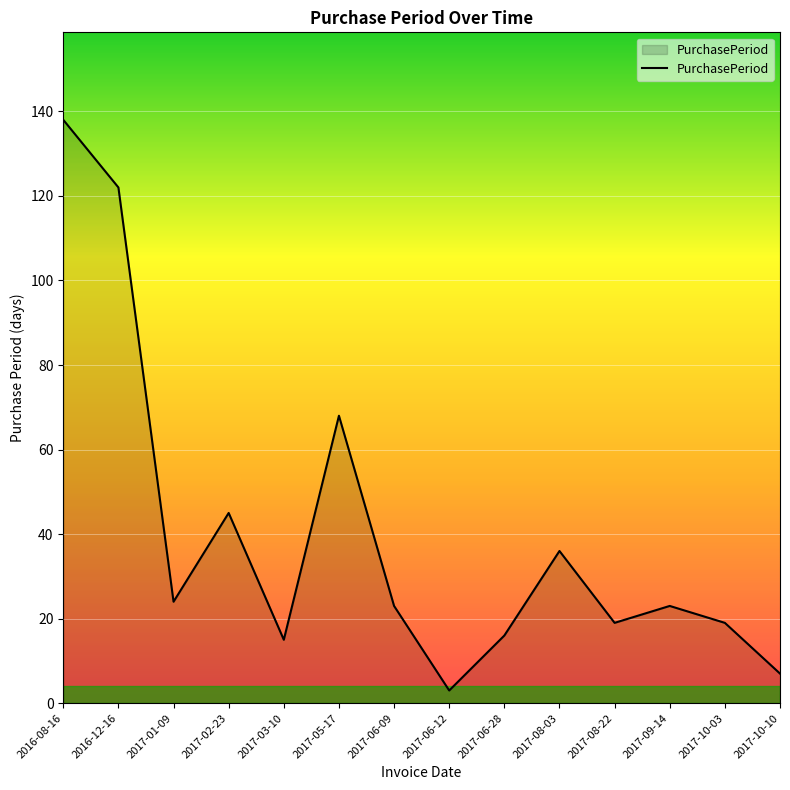

Count the number of categories in the chart.

14